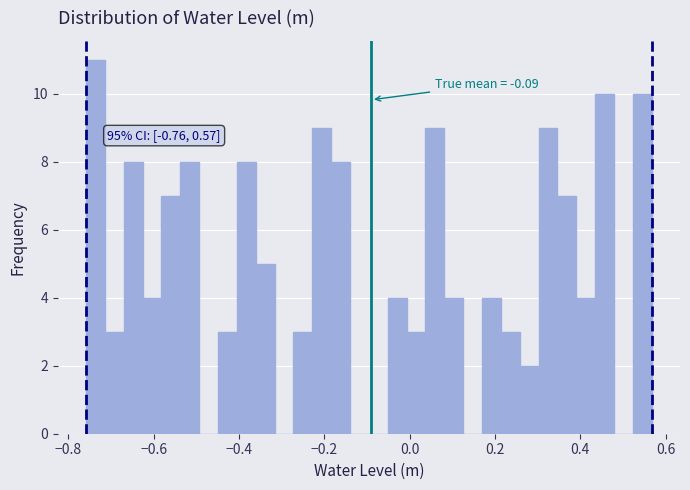

Read against the x-axis, roughly where is the centre of the tallest bar?

-0.74